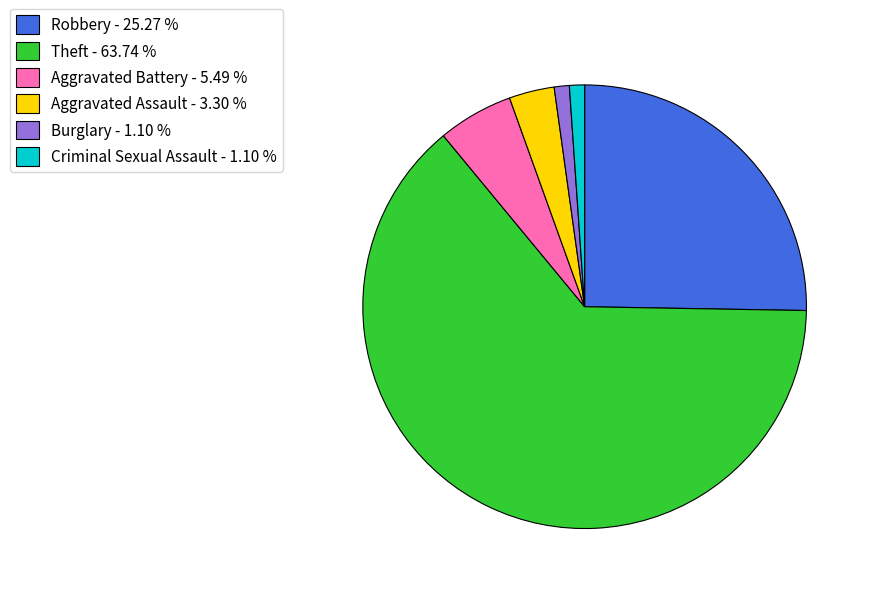

Which has a higher value, Theft or Burglary?

Theft